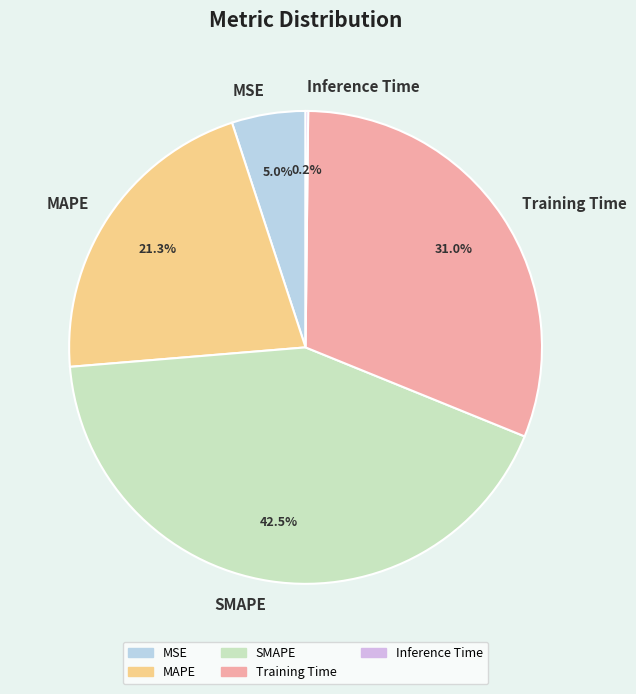

The MSE slice represents 14% of the pie. True or false?

False